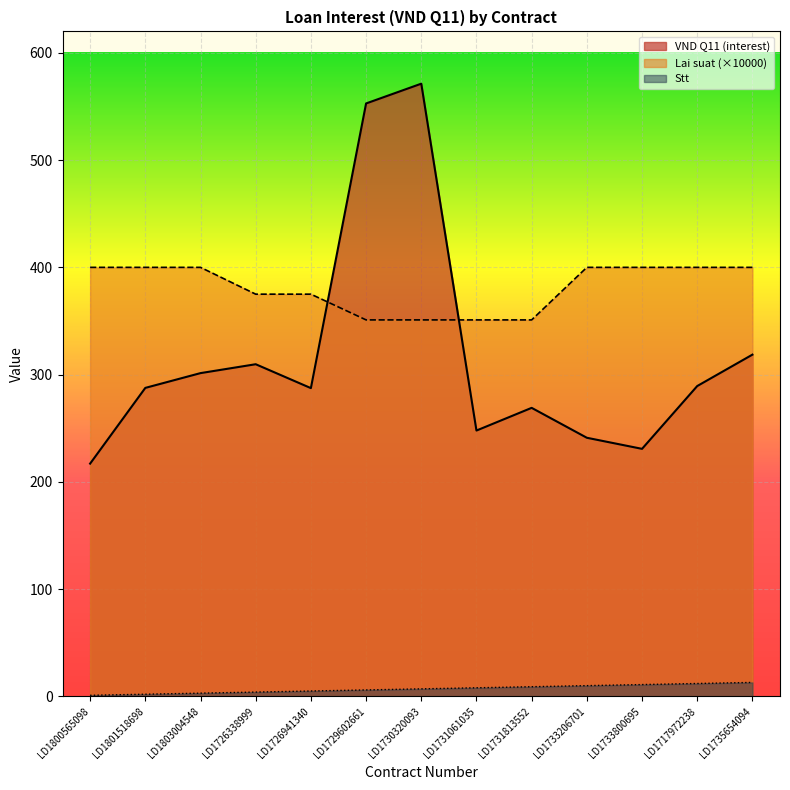

What is the minimum value shown in the chart?

1.0